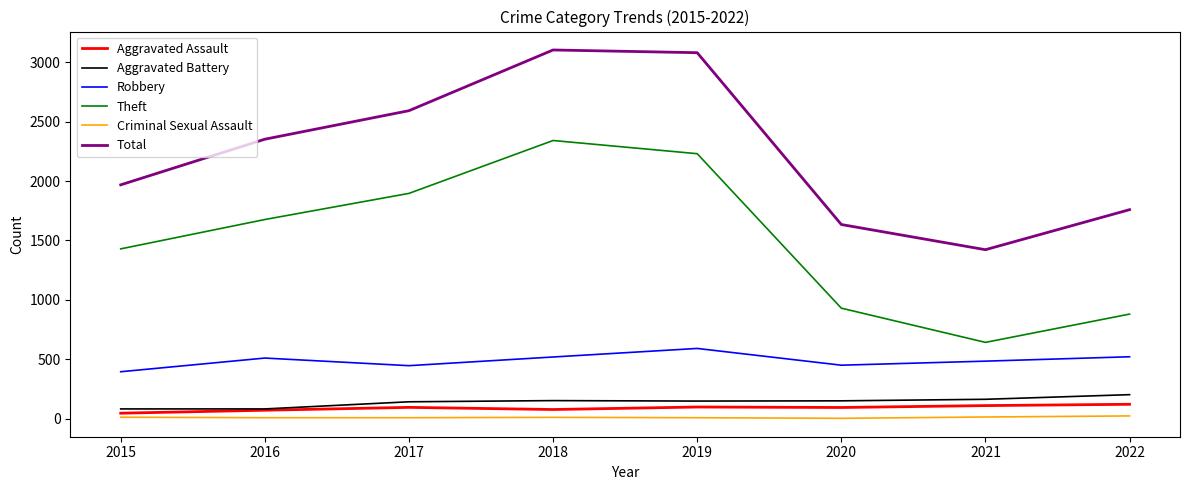

What is the maximum value shown in the chart?

3103